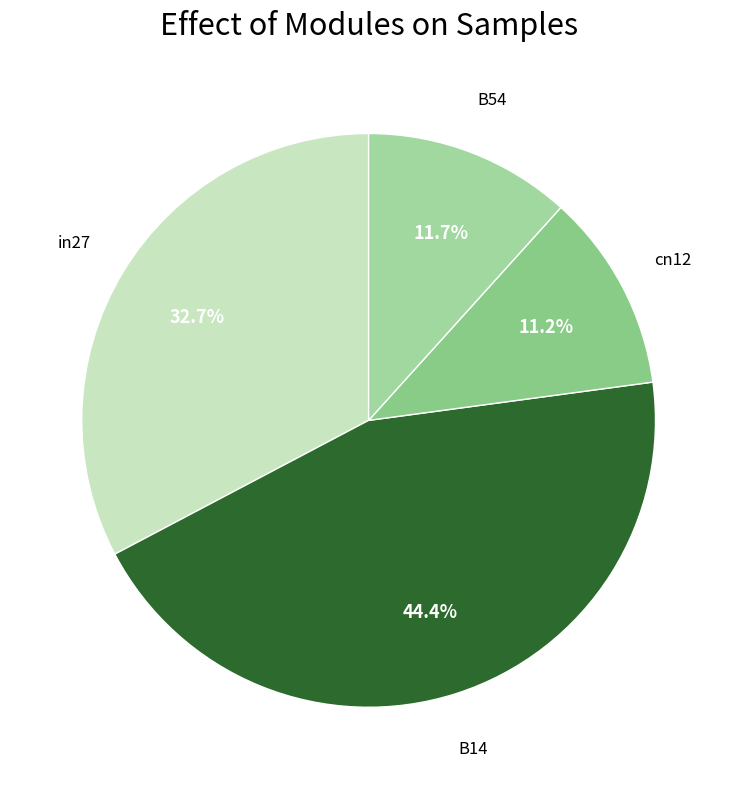

How many segments does this pie chart have?

4